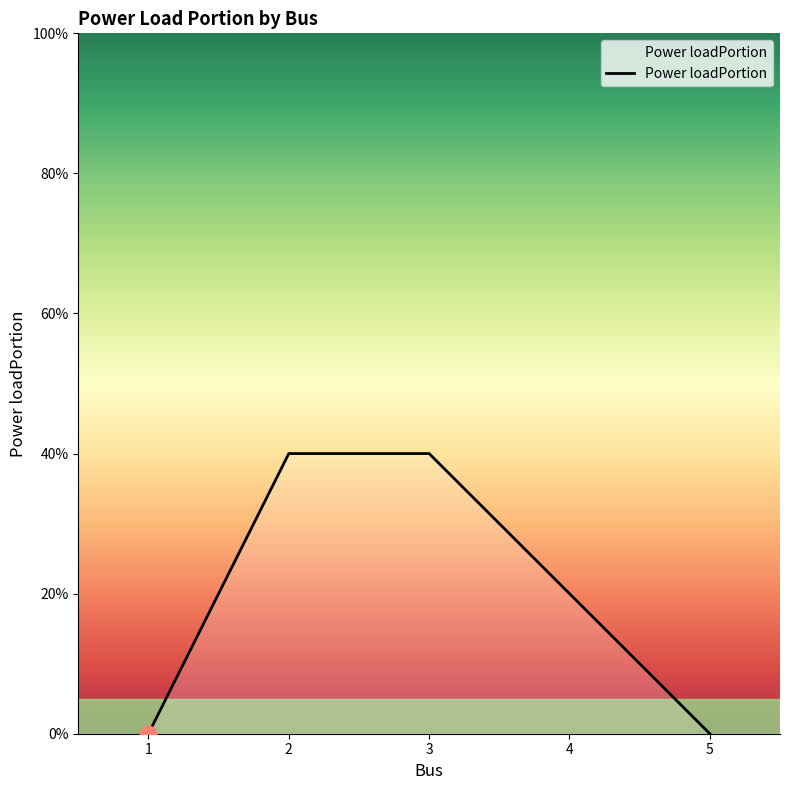

At which category does the chart reach its minimum across all series?

1